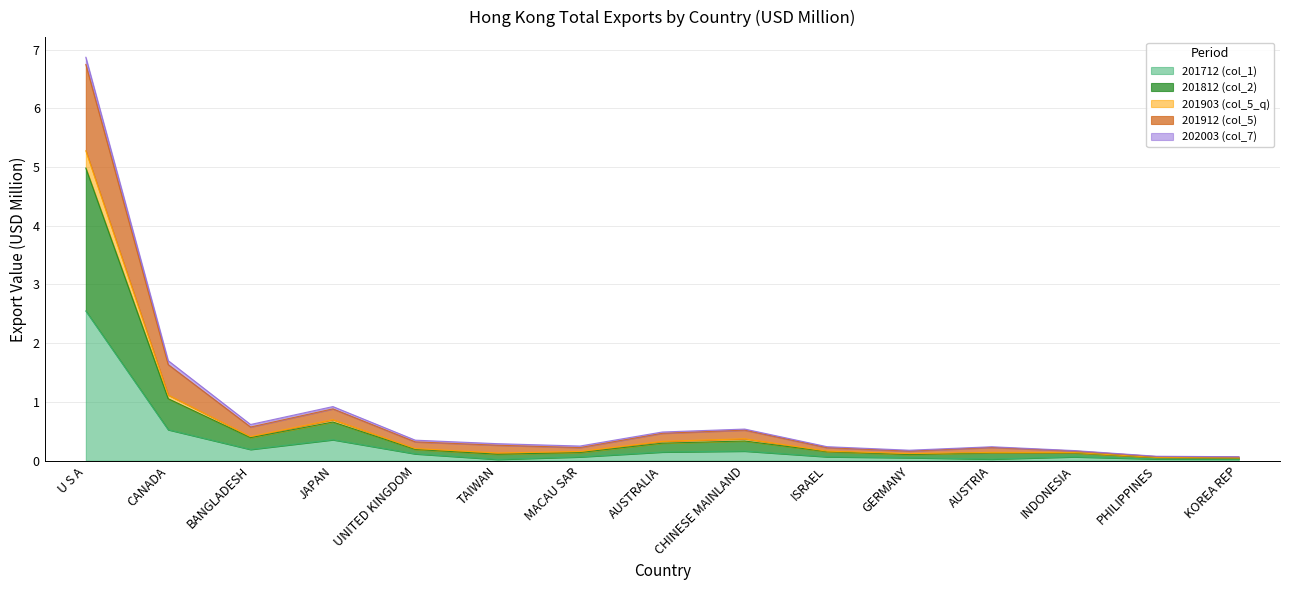

In 201712 (col_1), how many points are lower than both neighbors (excluding endpoints)?

3